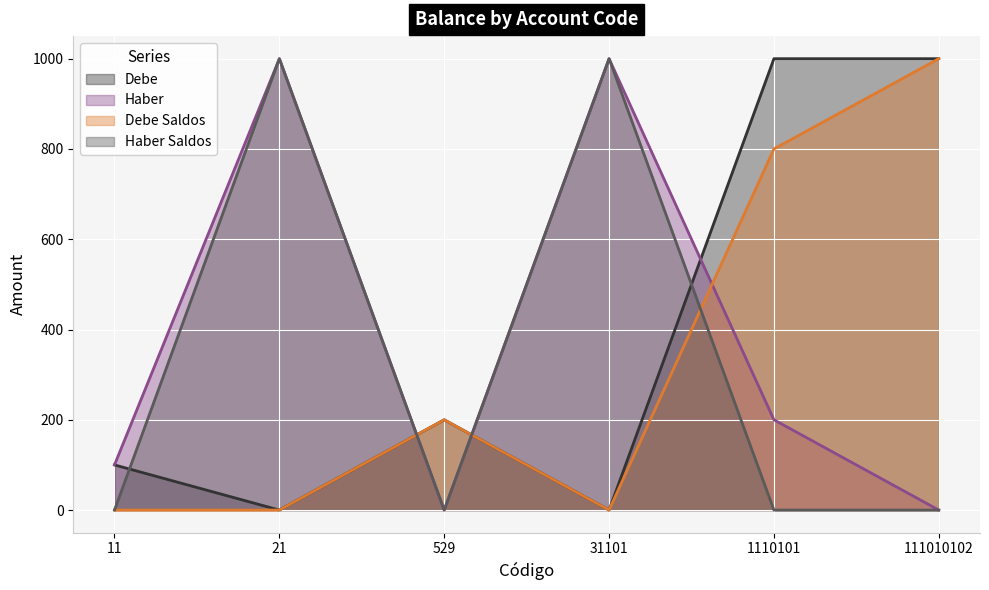

Reading right to left, extract all data points from this chart.

Debe: 1000	1000	0	200	0	100
Haber: 0	200	1000	0	1000	100
Debe Saldos: 1000	800	0	200	0	0
Haber Saldos: 0	0	1000	0	1000	0